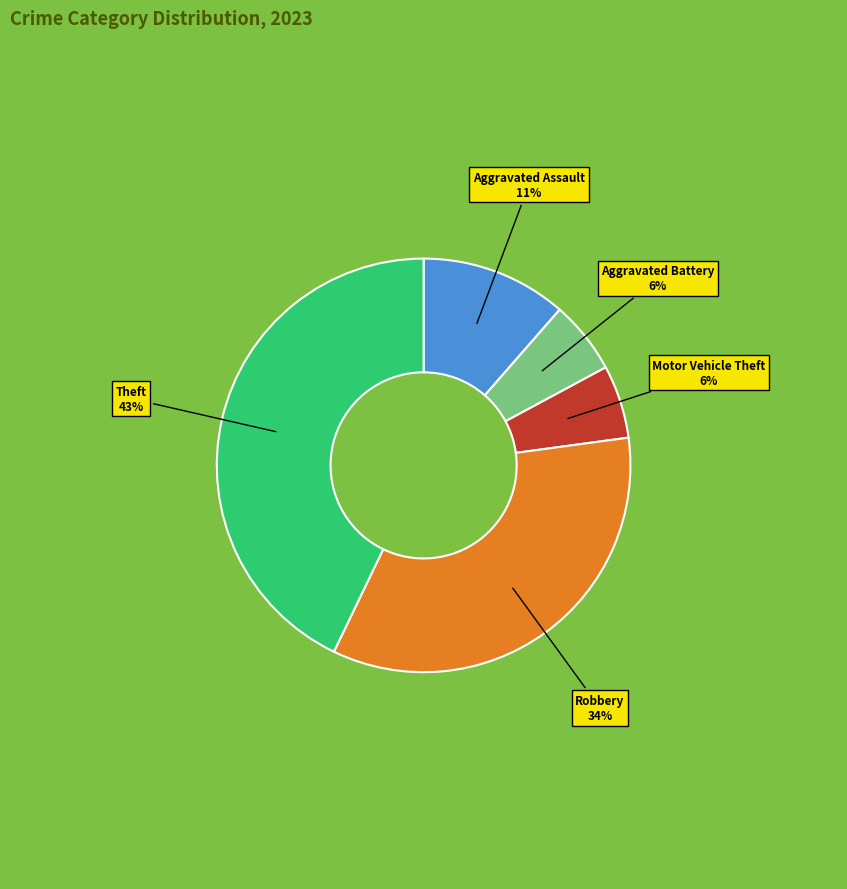

To the nearest percent, what is the average slice percentage?

20%